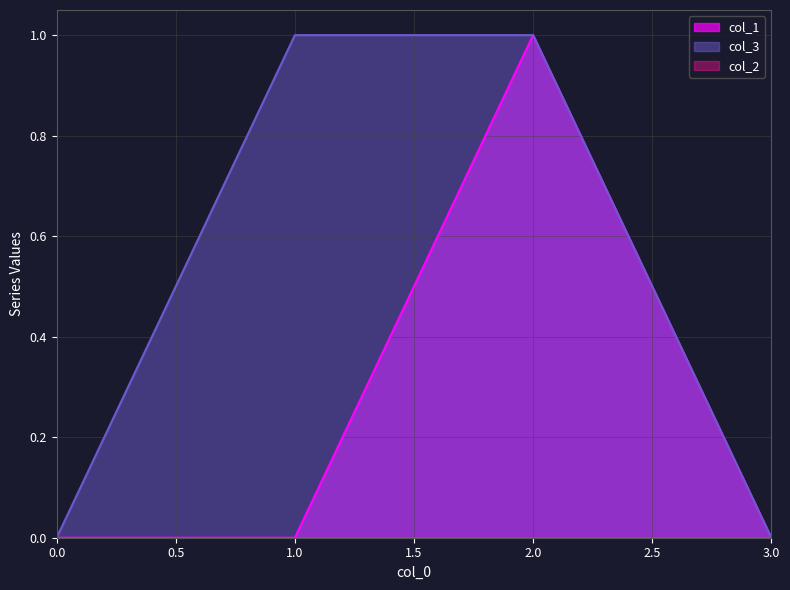

Which series has the largest range (max minus min)?

col_1